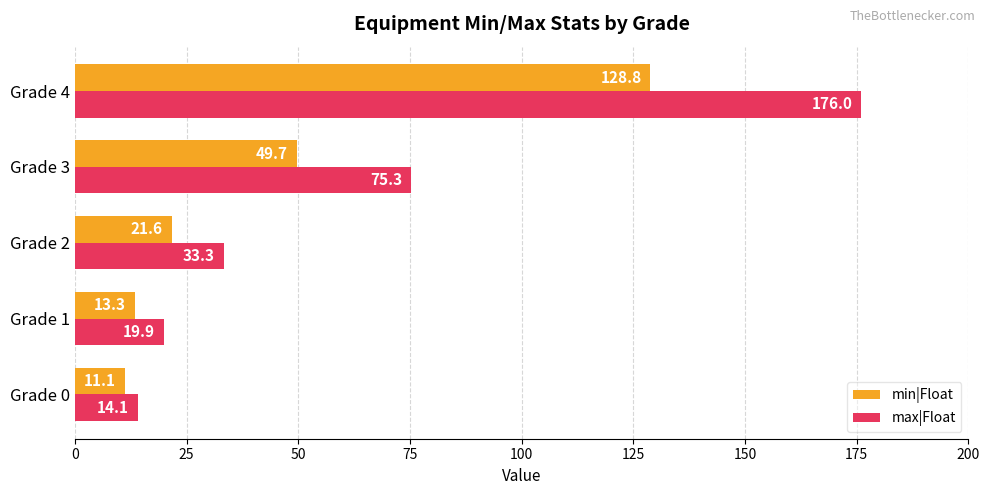

What is the average value of the max|Float series?

63.7